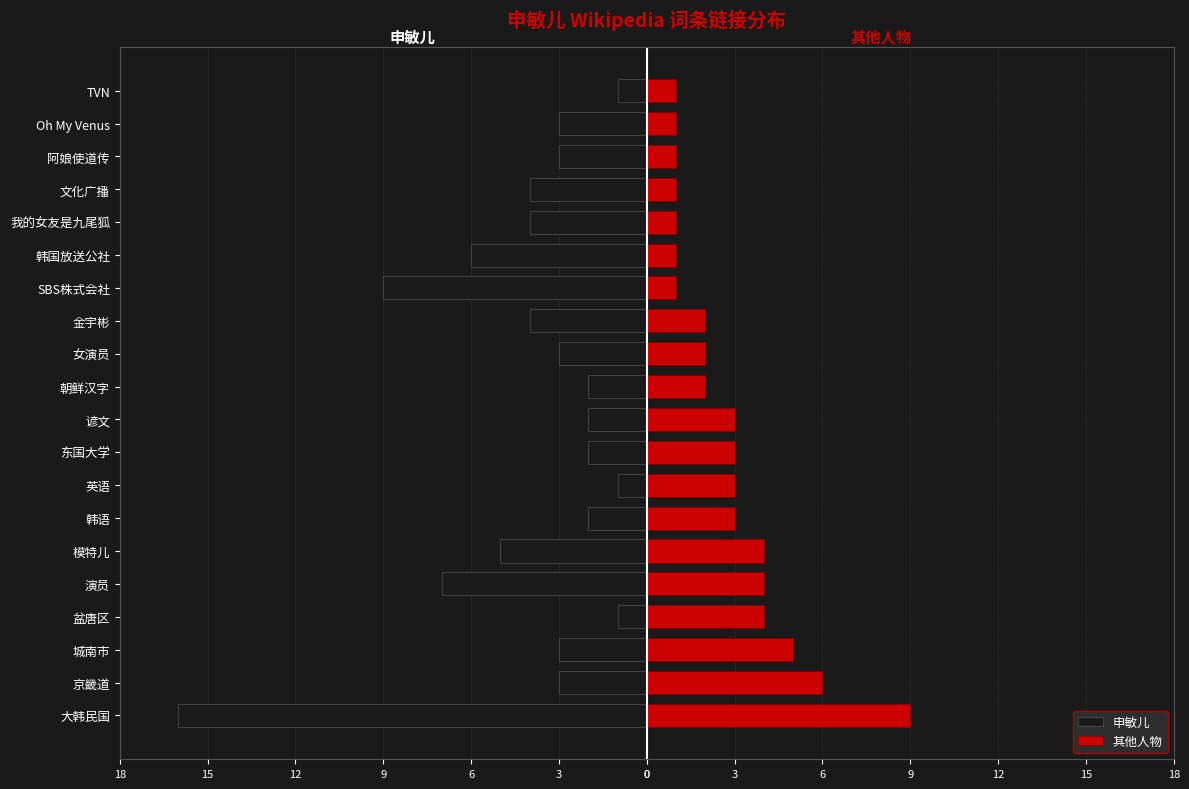

How many groups of bars are there?

20